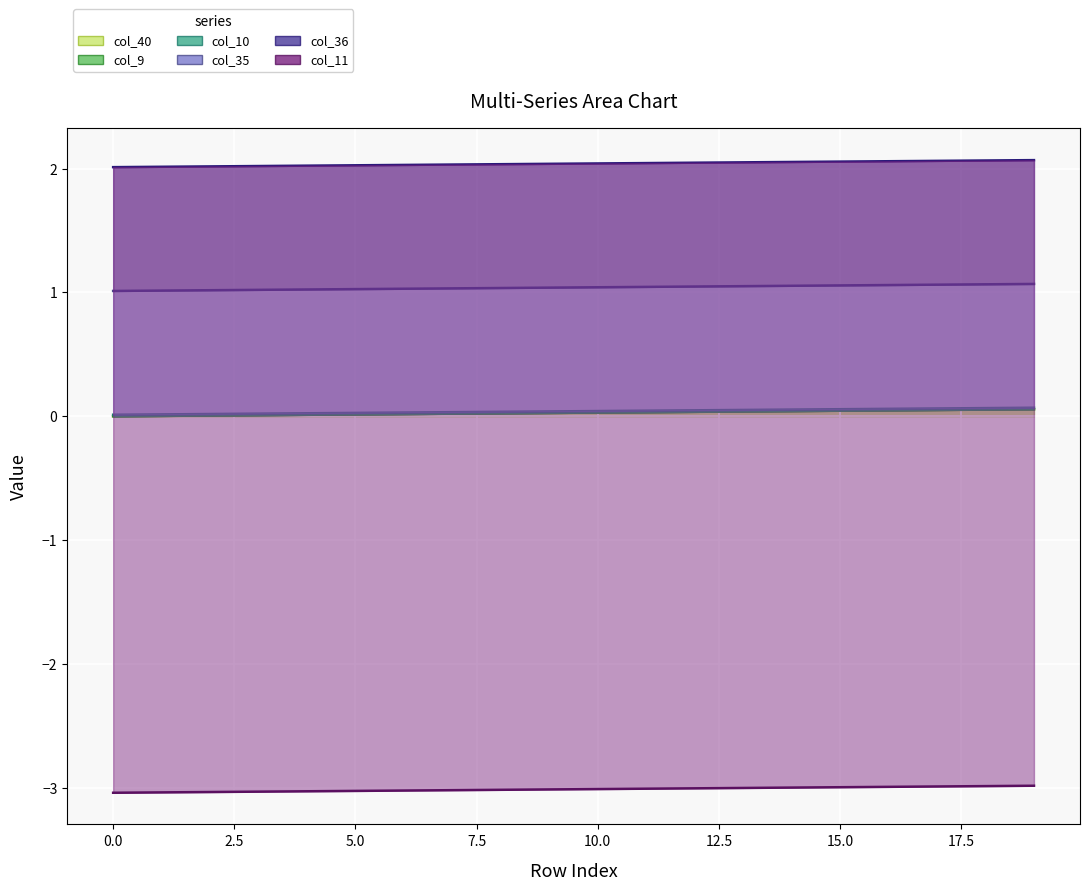

Is the value of col_36 at 11 greater than the value of col_40 at 10?

Yes